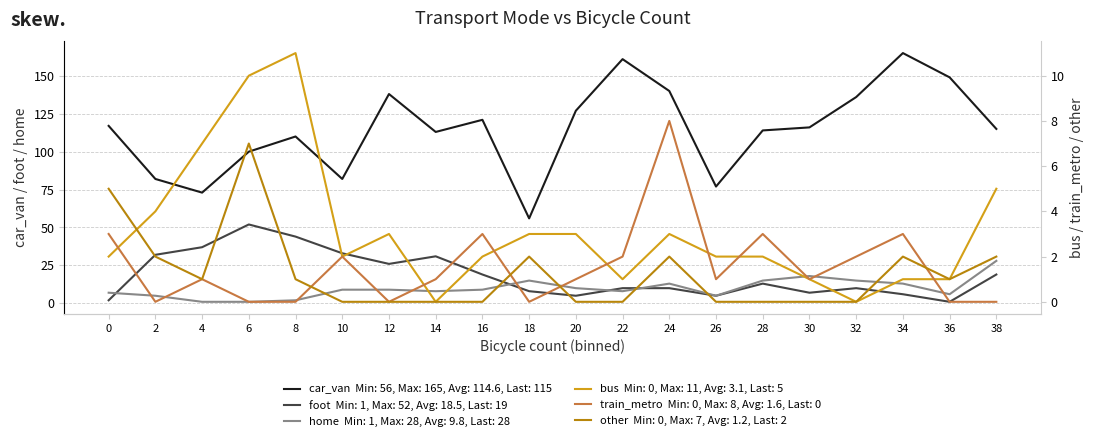

Which category has the lowest value across all series?

14